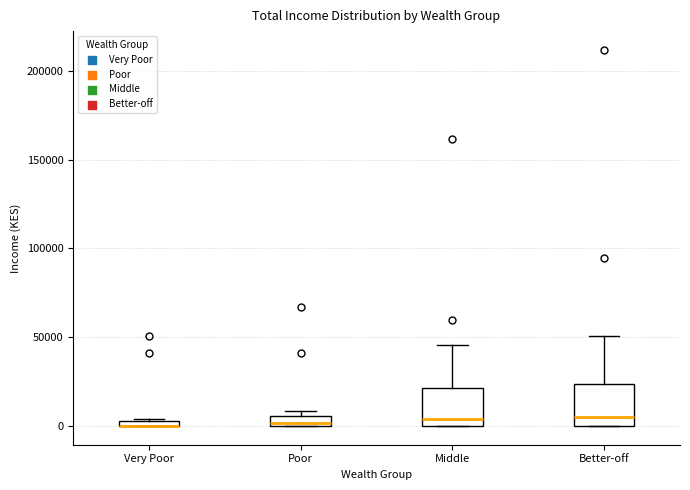

Where is the upper edge of the box for Very Poor on the y-axis? The values are not printed on the chart, so give them approximately, as read against the axis.

5000